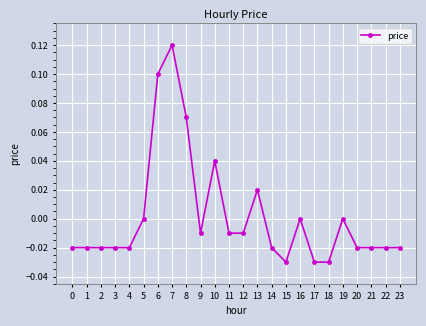

Which has a higher value, 14 or 6?

6